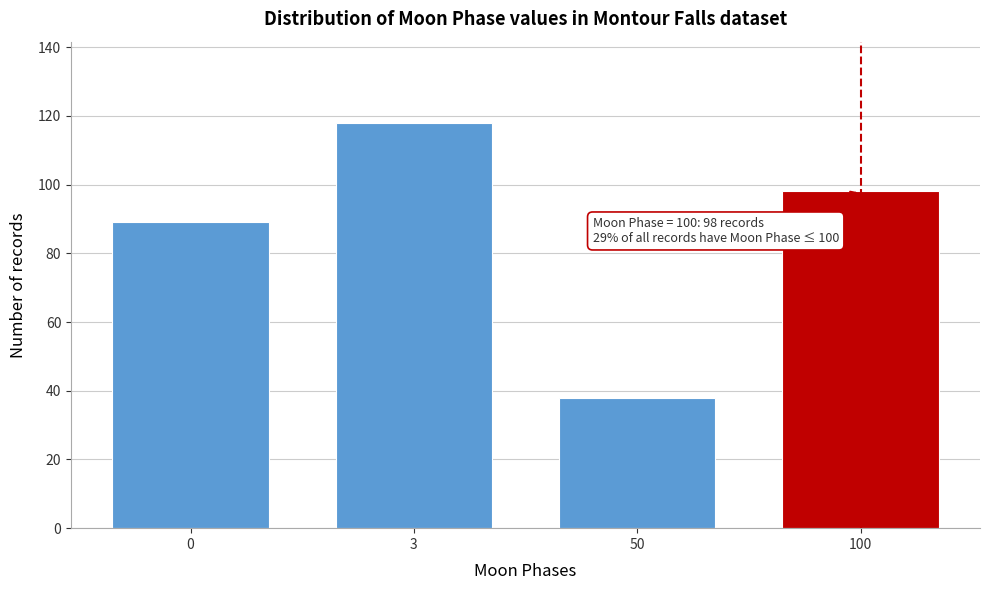

Reading left to right, what are all the values shown in this chart?

89	118	38	98